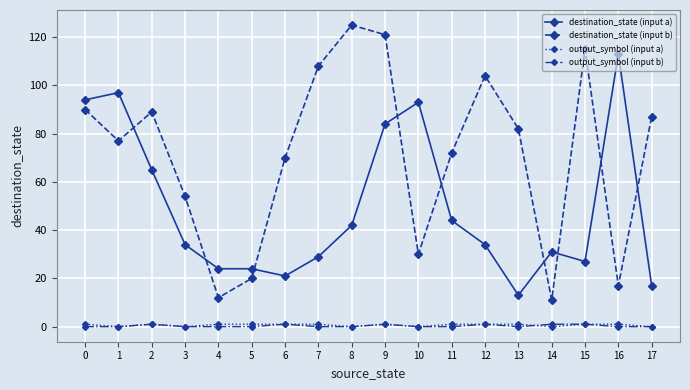

Reading left to right, what are all the values shown in this chart?

destination_state (input a): 0=94	1=97	2=65	3=34	4=24	5=24	6=21	7=29	8=42	9=84	10=93	11=44	12=34	13=13	14=31	15=27	16=113	17=17
destination_state (input b): 0=90	1=77	2=89	3=54	4=12	5=20	6=70	7=108	8=125	9=121	10=30	11=72	12=104	13=82	14=11	15=115	16=17	17=87
output_symbol (input a): 0=1	1=0	2=1	3=0	4=1	5=1	6=1	7=1	8=0	9=1	10=0	11=1	12=1	13=1	14=0	15=1	16=1	17=0
output_symbol (input b): 0=0	1=0	2=1	3=0	4=0	5=0	6=1	7=0	8=0	9=1	10=0	11=0	12=1	13=0	14=1	15=1	16=0	17=0